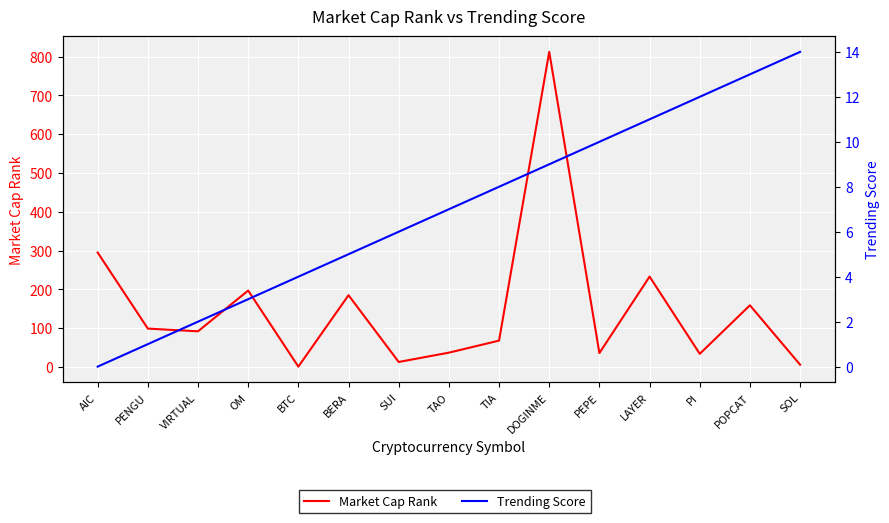

Reading left to right, list all the values displayed in this chart.

Market Cap Rank: AIC=295	PENGU=99	VIRTUAL=92	OM=197	BTC=1	BERA=185	SUI=13	TAO=37	TIA=68	DOGINME=812	PEPE=36	LAYER=233	PI=34	POPCAT=159	SOL=6
Trending Score: AIC=0	PENGU=1	VIRTUAL=2	OM=3	BTC=4	BERA=5	SUI=6	TAO=7	TIA=8	DOGINME=9	PEPE=10	LAYER=11	PI=12	POPCAT=13	SOL=14